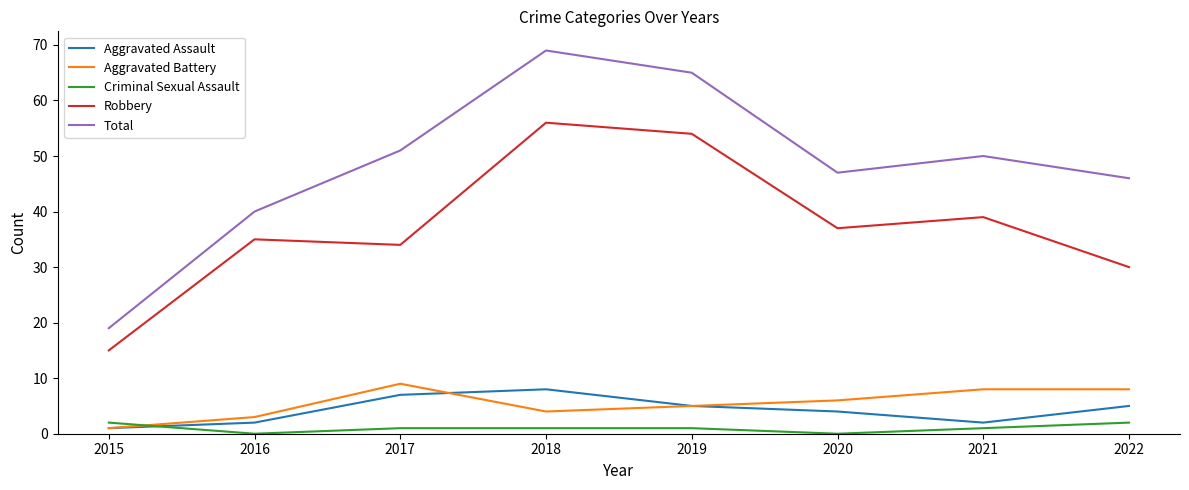

Is the value of Aggravated Battery at 2022 greater than the value of Criminal Sexual Assault at 2019?

Yes